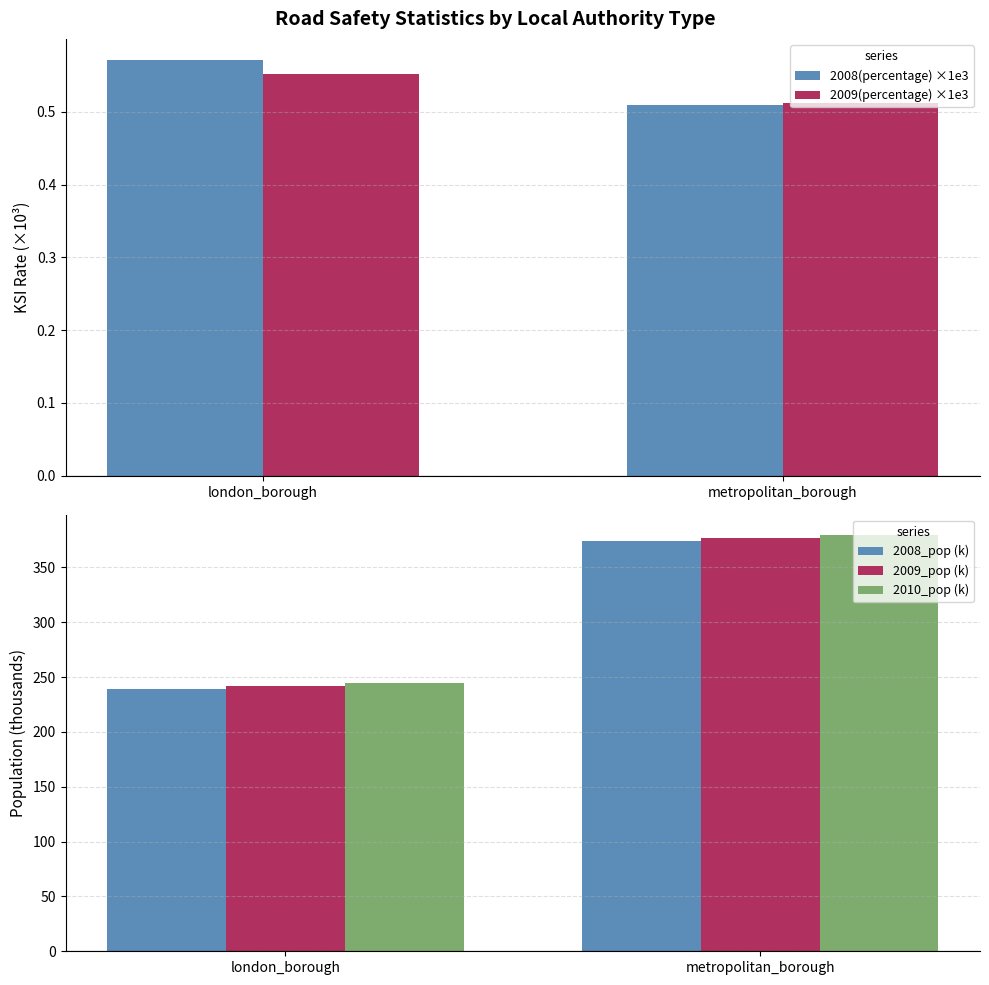

Between london_borough and metropolitan_borough, which is larger?

london_borough